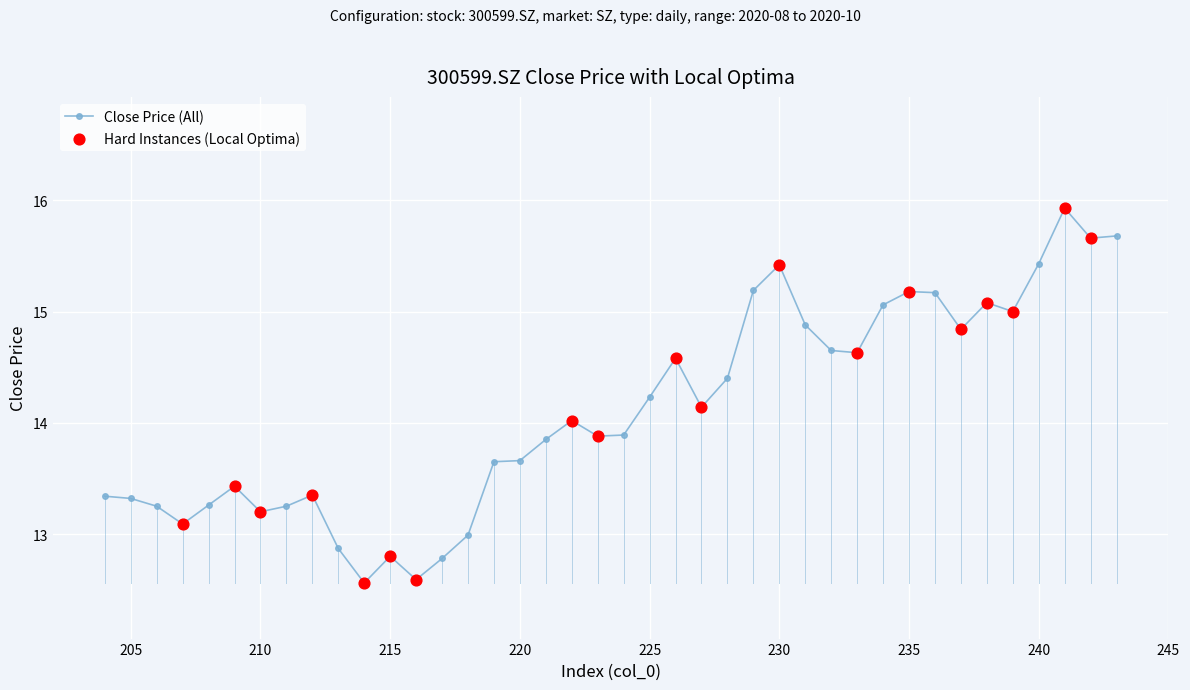

What is the change in value from 229 to 218?

-2.2